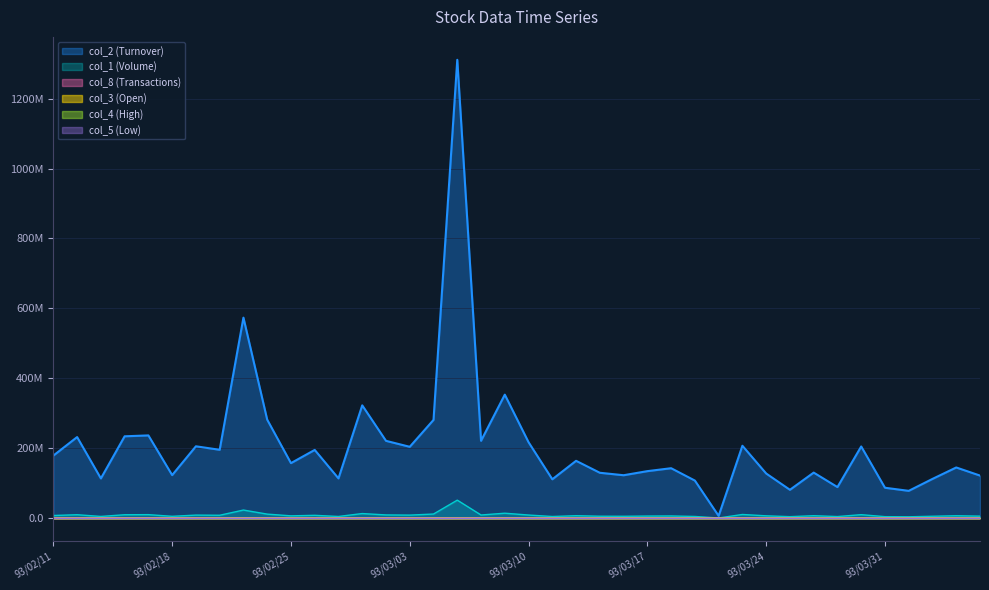

At how many categories does at least one series exceed 767315805?

1